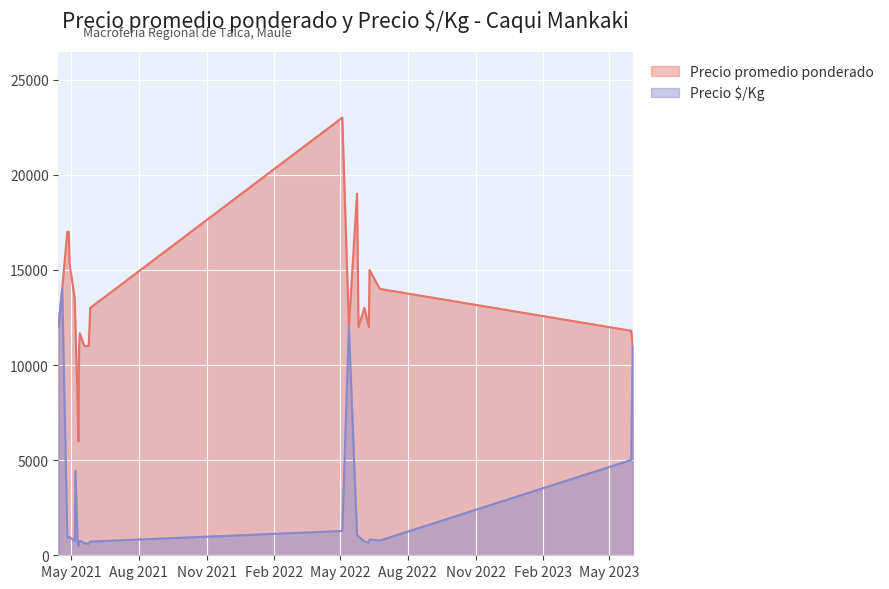

What is the sum of the Precio $/Kg values at 2022-05-24 and 2021-05-10?

1722